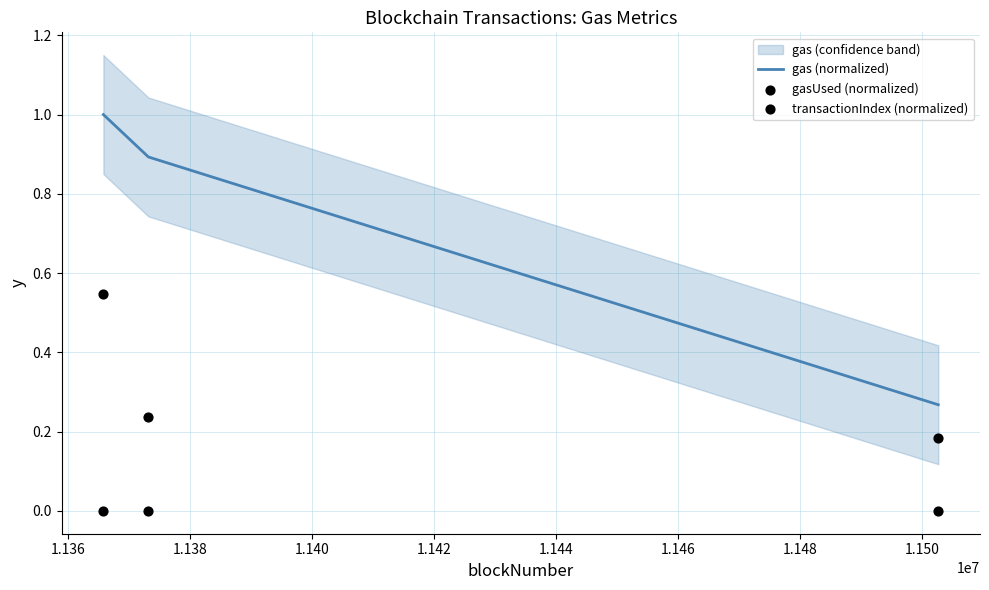

Is the value of gasUsed (normalized) at 1.138 greater than the value of transactionIndex (normalized) at 1.136?

Yes